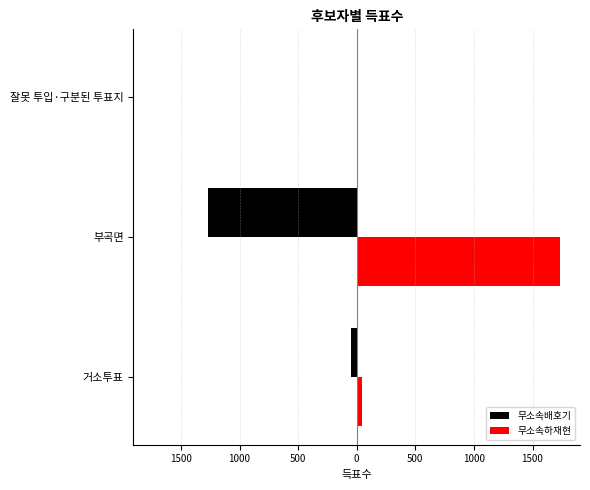

Which series has the largest range (max minus min)?

무소속하재현